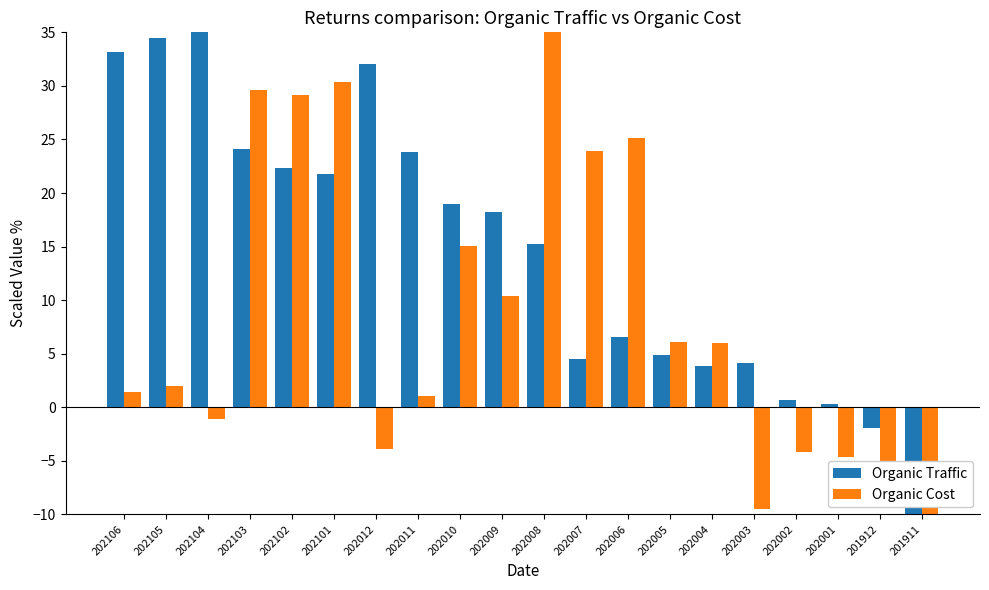

What is the total value across all series at 202008?

50.2